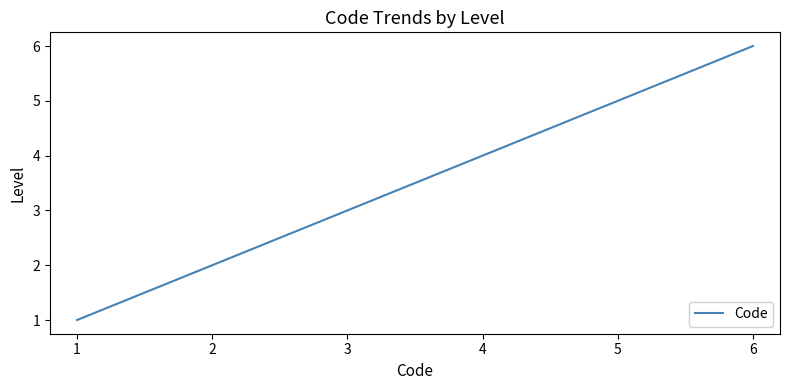

What is the difference between the maximum and minimum values?

5